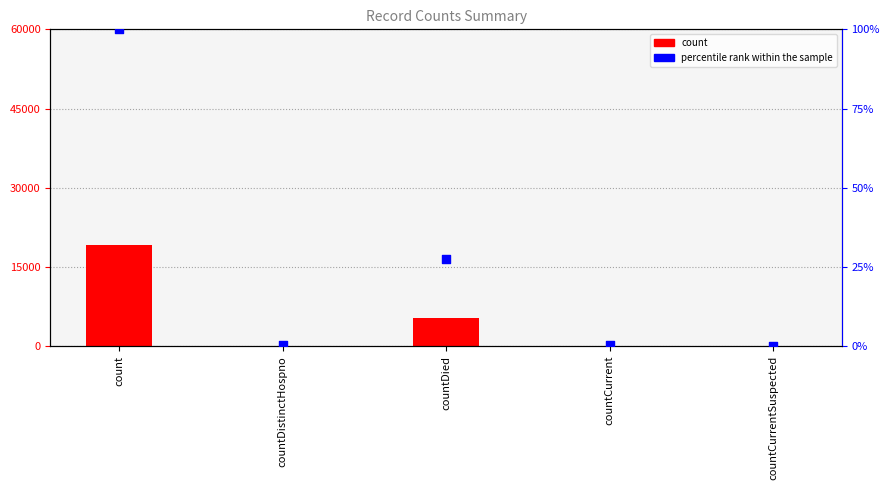

At which category is the sum across all series the highest?

count